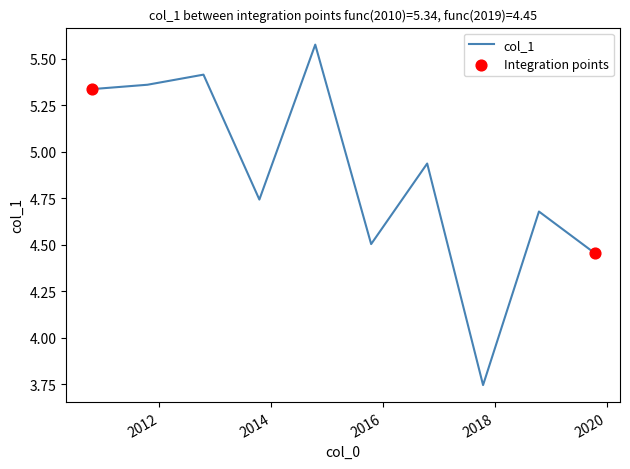

What is the difference between the maximum and minimum values?

1.8